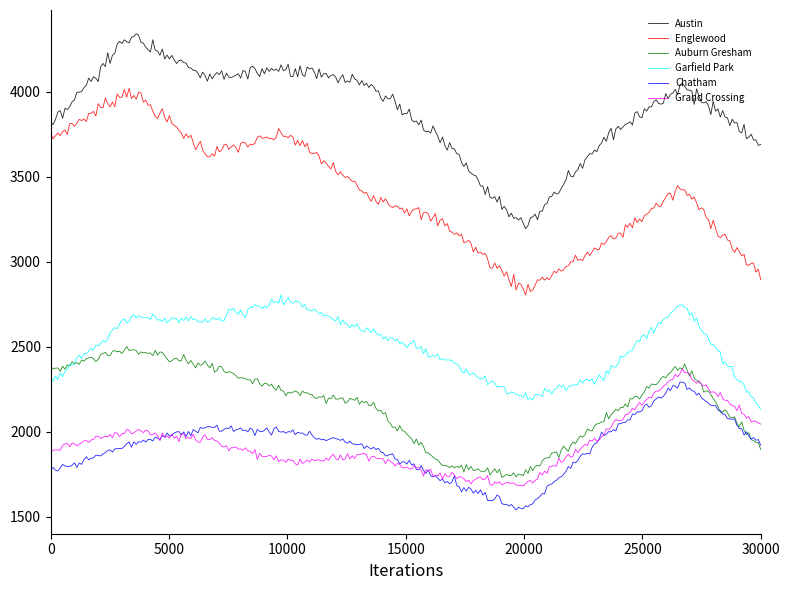

Which series has the largest total across all categories?

Austin